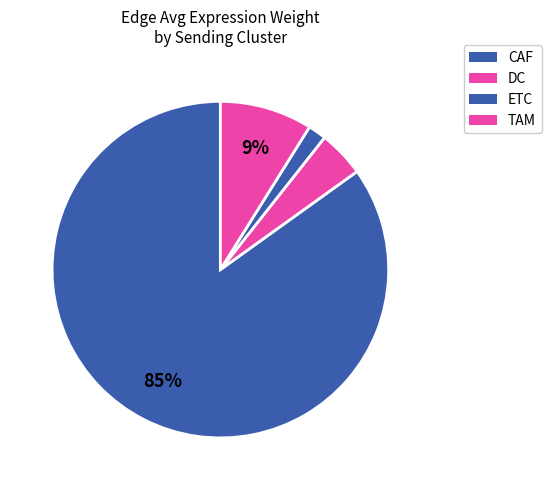

Count the number of slices in the pie.

4